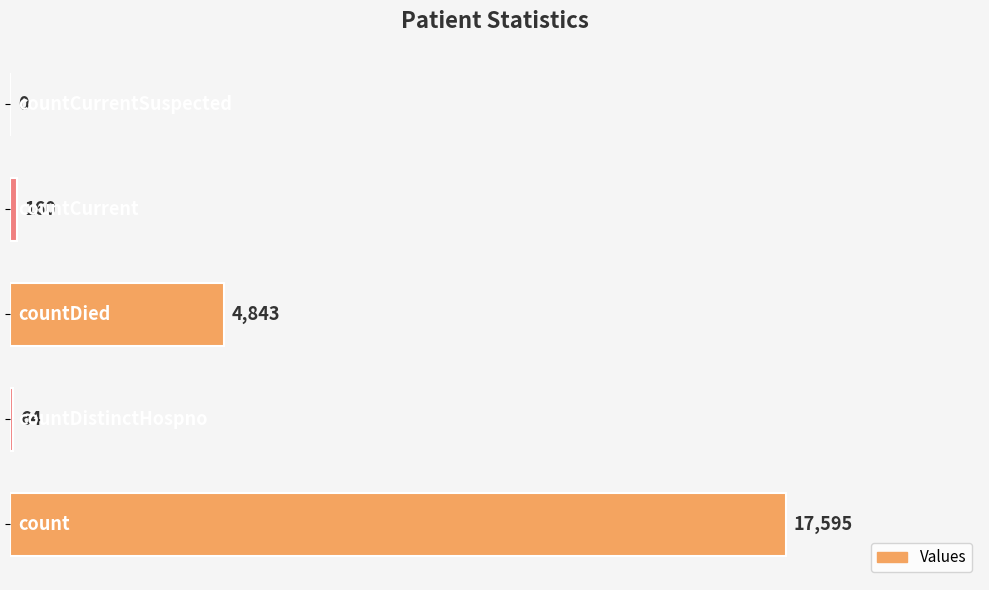

Count the number of data series in this chart.

1